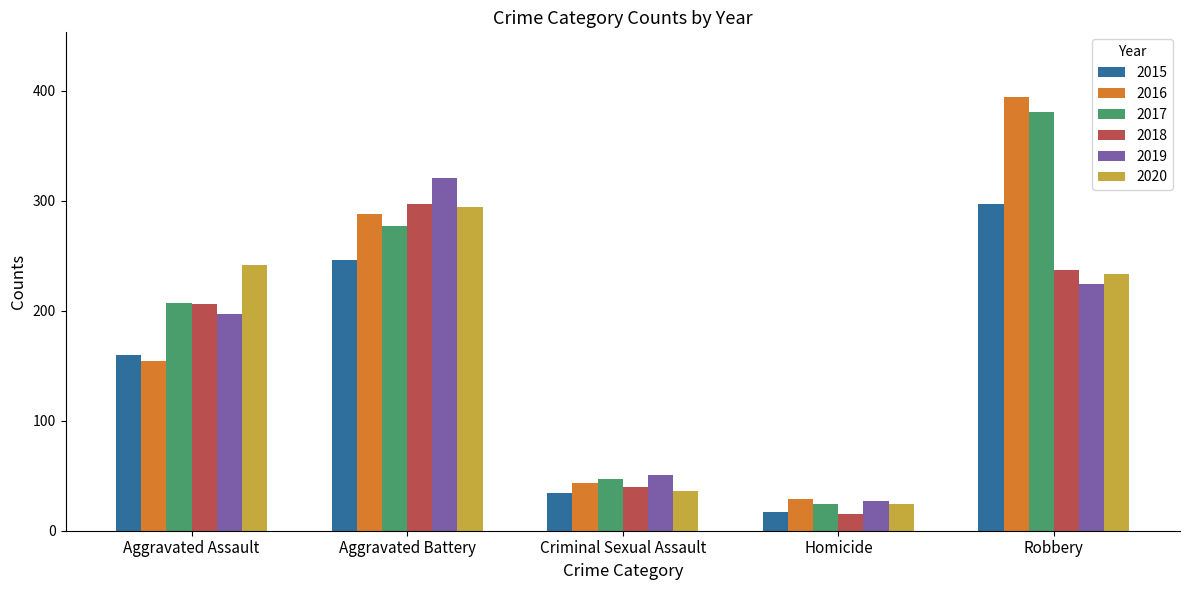

Which series has the largest total across all categories?

2017